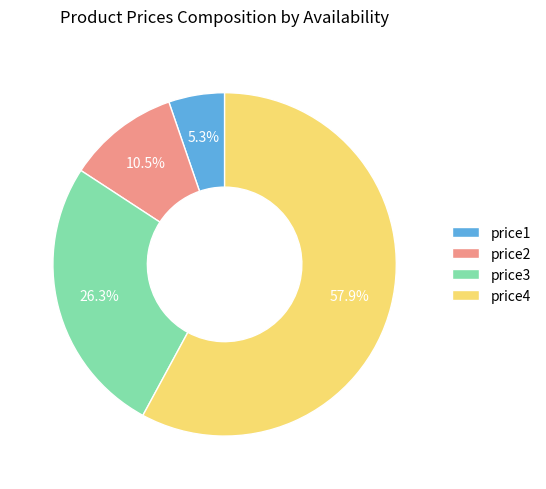

Does price4 account for over 50% of the chart?

Yes